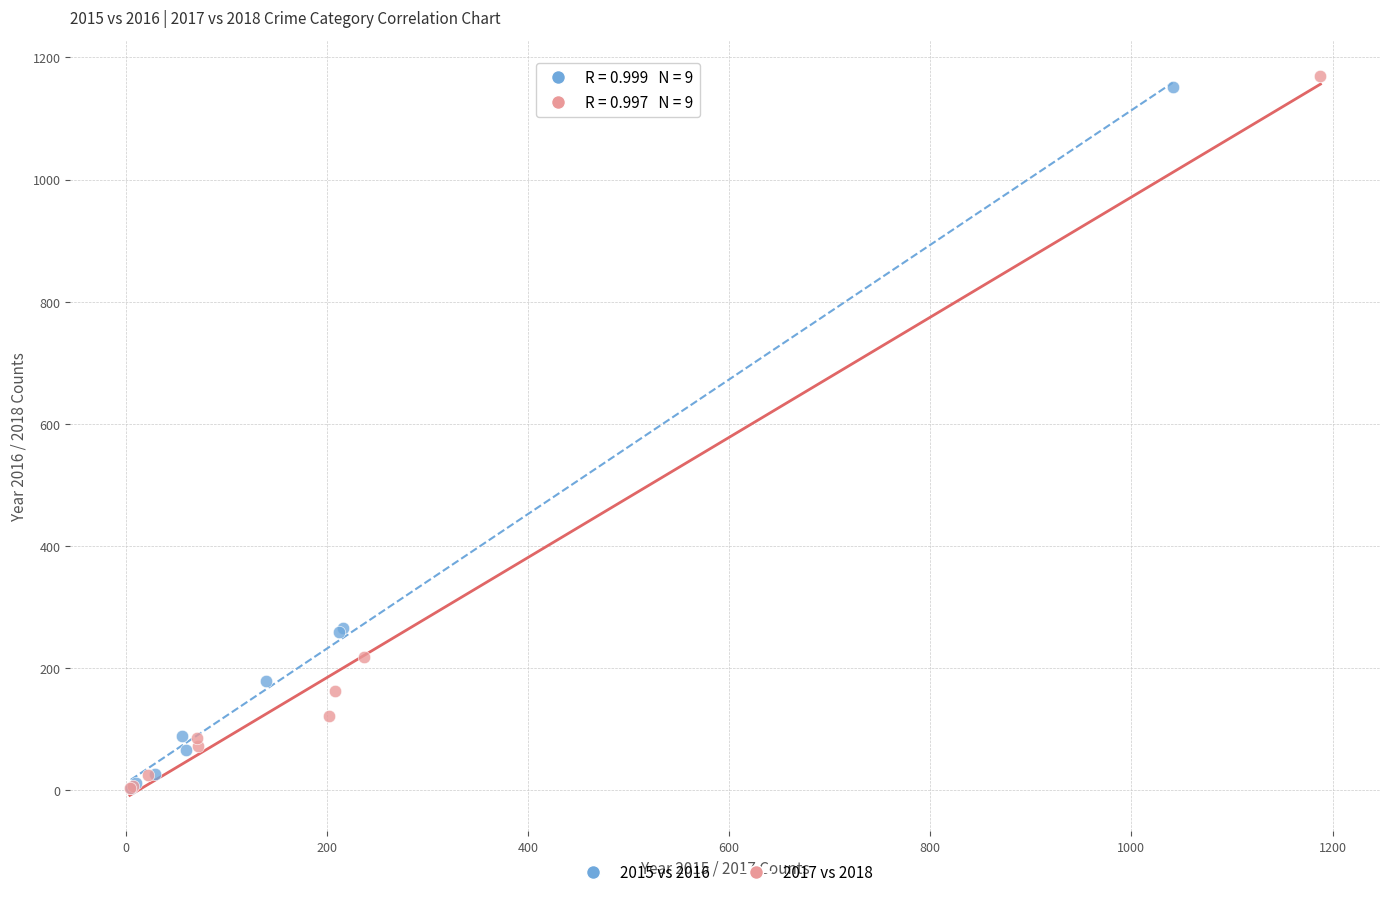

Which series has the widest spread of Y values?

2017 vs 2018